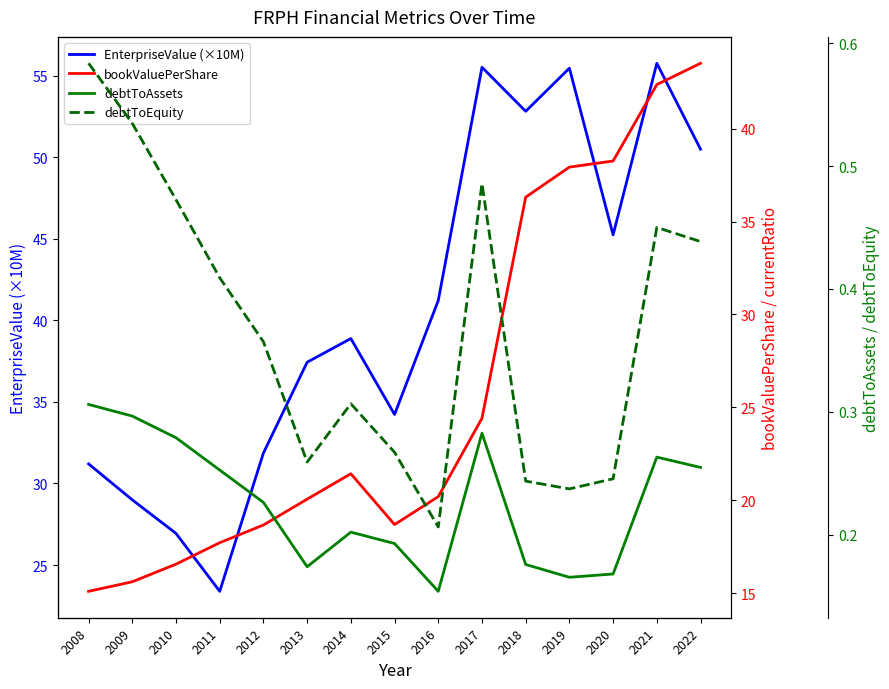

What is the value of the EnterpriseValue (×10M) point at the 12th from the left?

55.5